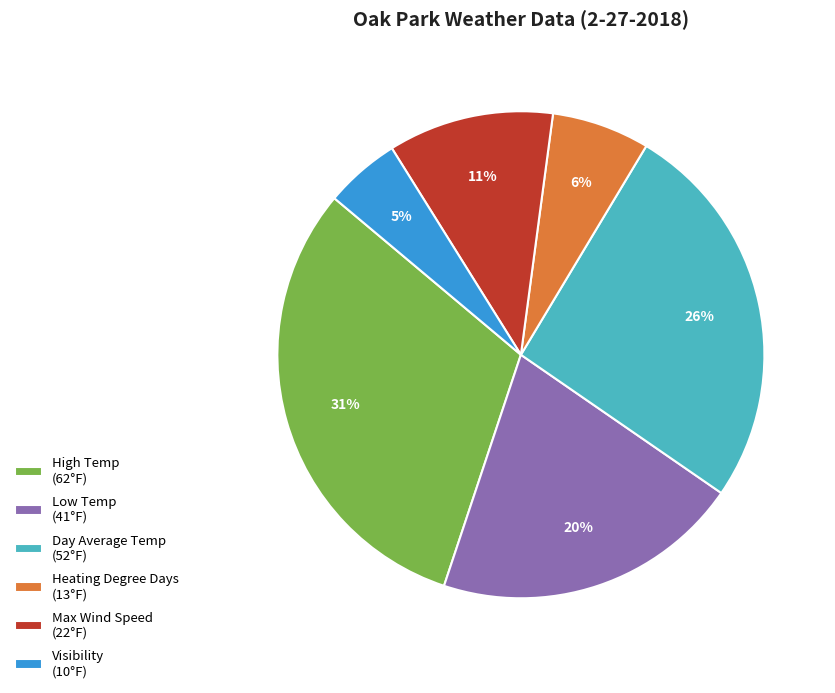

Does any single category account for the majority?

No